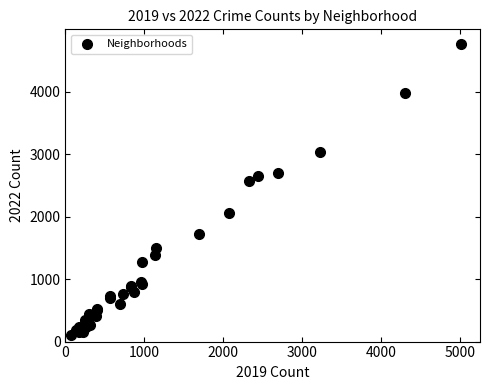

What Y value in the scatter plot is closest to 2431?

2567